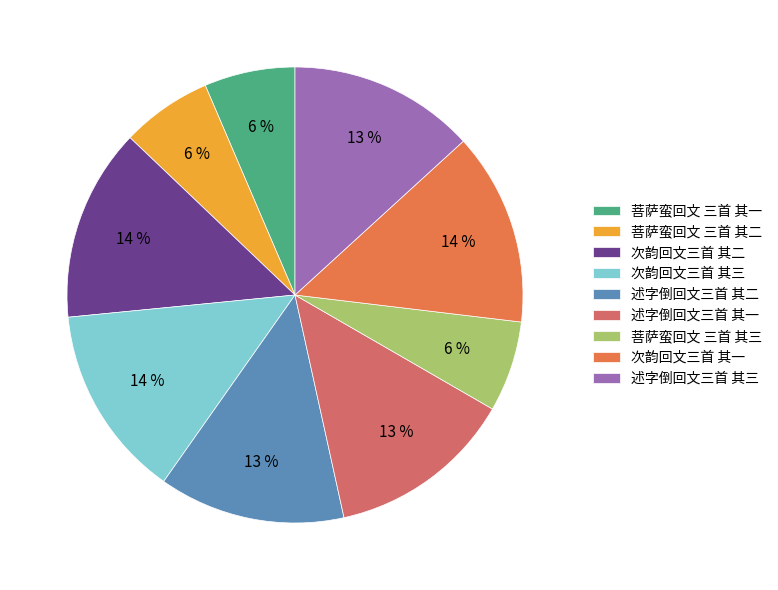

To the nearest percent, what is the average slice percentage?

11%